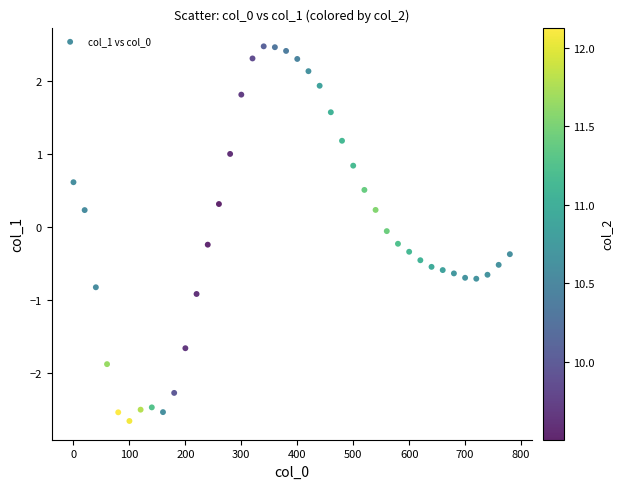

What is the range of Y values (max minus min)?

5.1